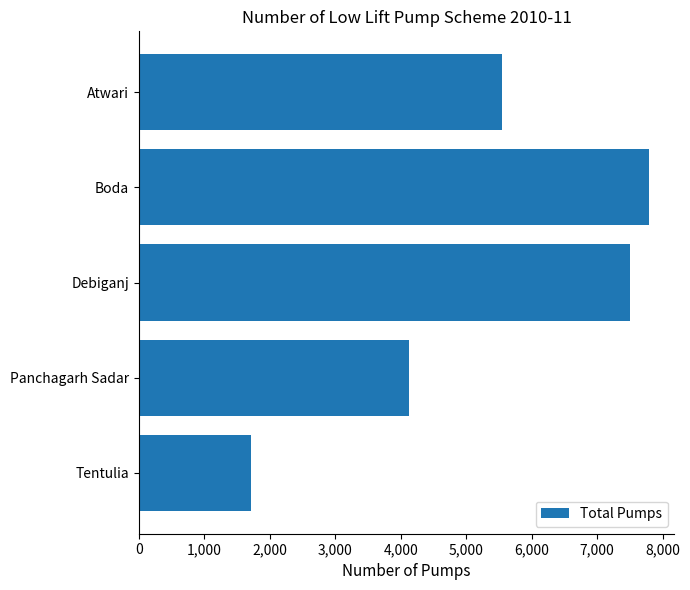

List the labels in order of value, largest first.

Boda, Debiganj, Atwari, Panchagarh Sadar, Tentulia